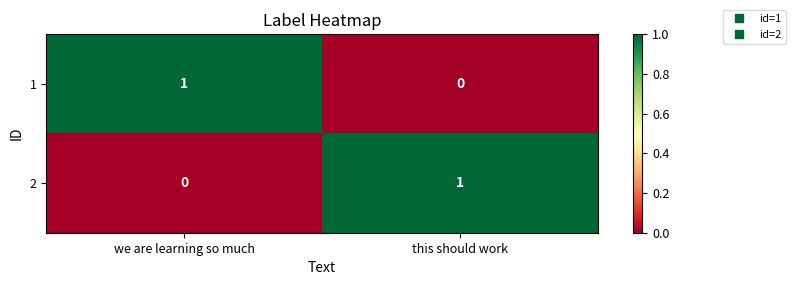

The 2 series shows -1 at we are learning so much. True or false?

False